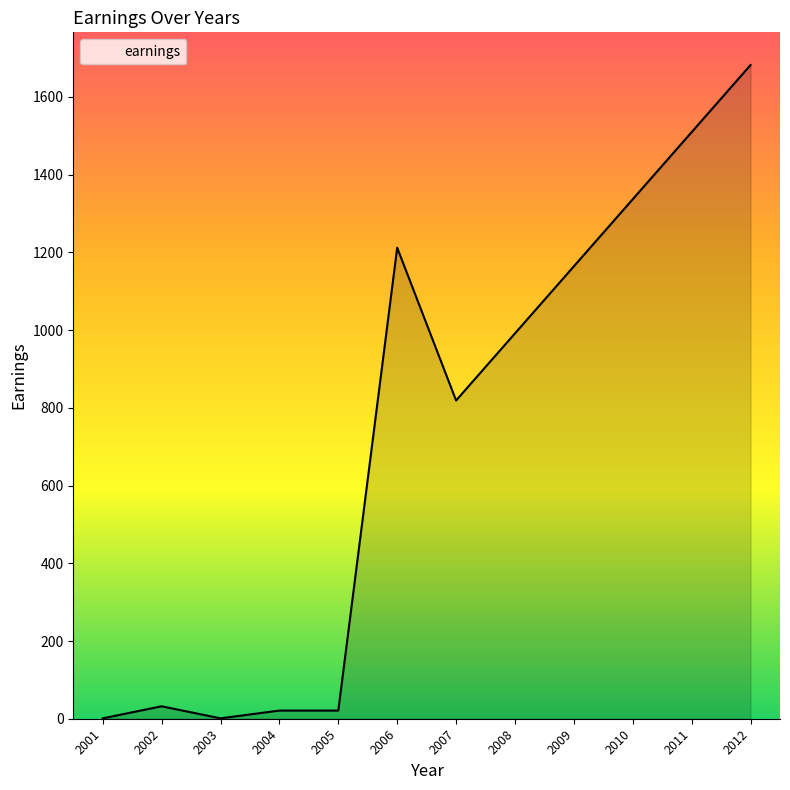

Does the chart display data point markers on the line(s)?

No